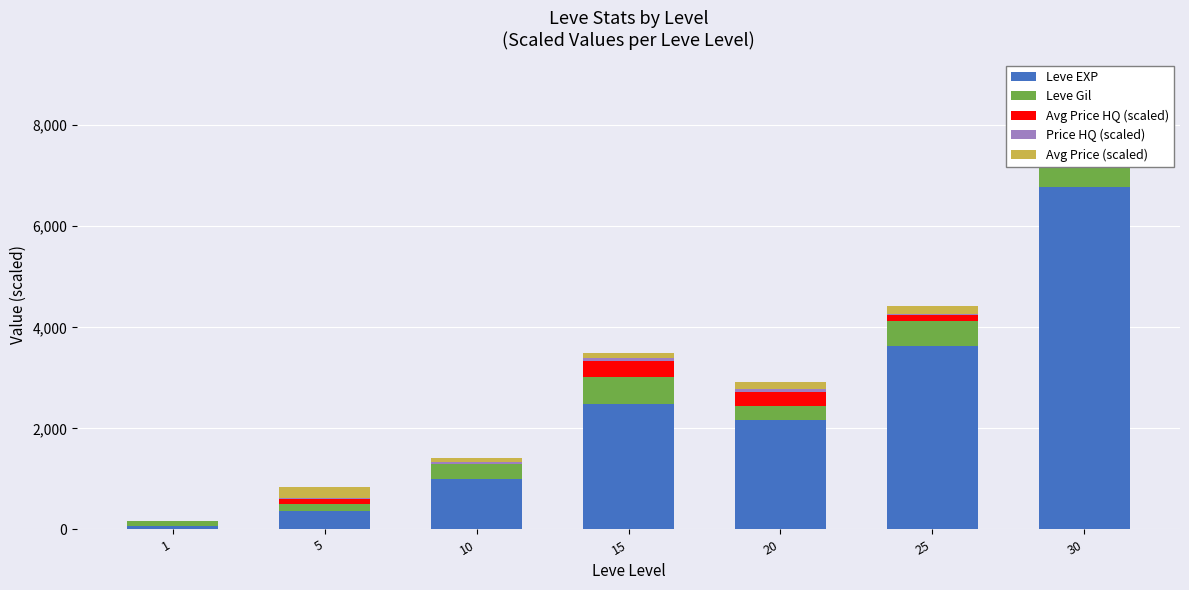

Where does the Price HQ (scaled) series first go above 42?

10